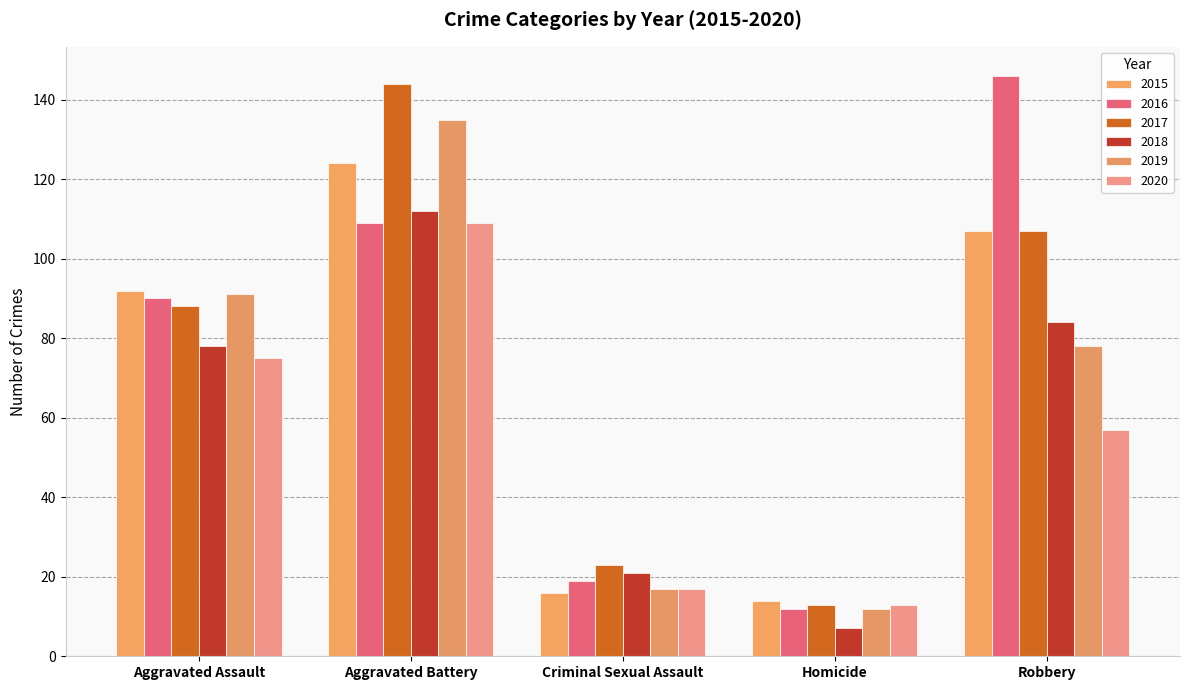

What is the maximum value shown in the chart?

146